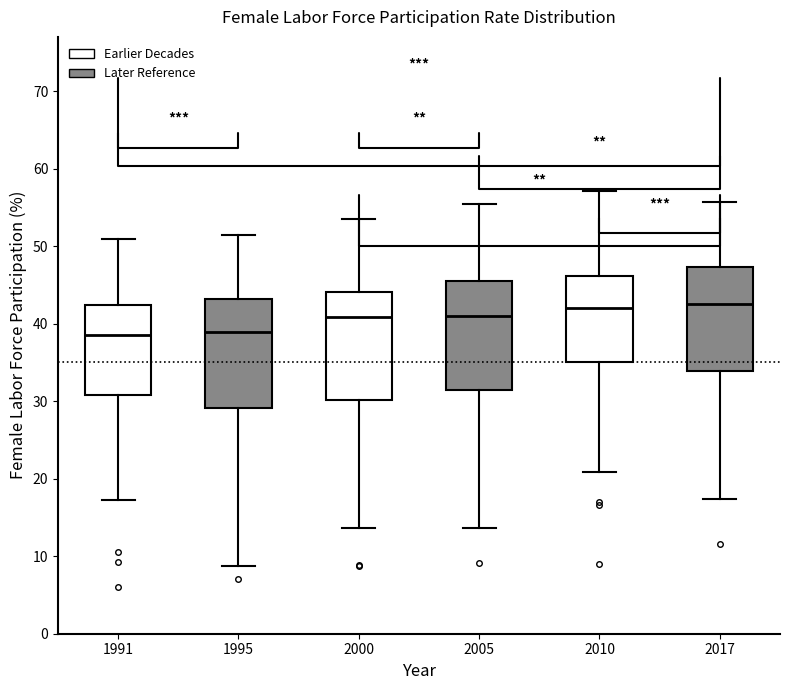

Where is the upper edge of the box at x = 2010 on the y-axis? The values are not printed on the chart, so give them approximately, as read against the axis.

46